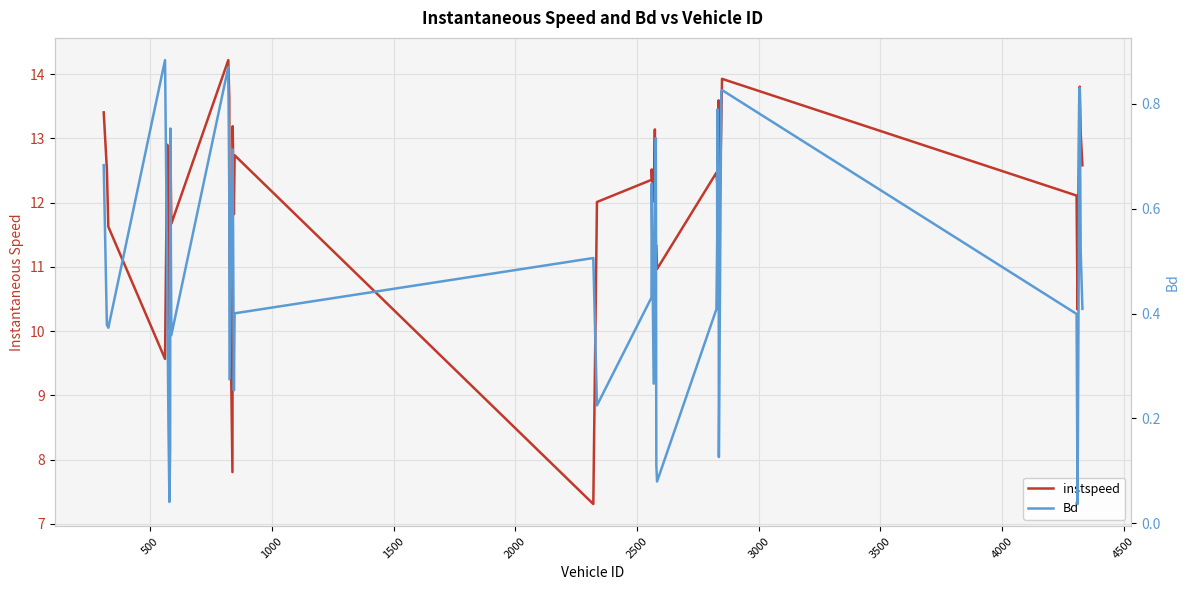

What is the highest value of the Bd series?

0.9